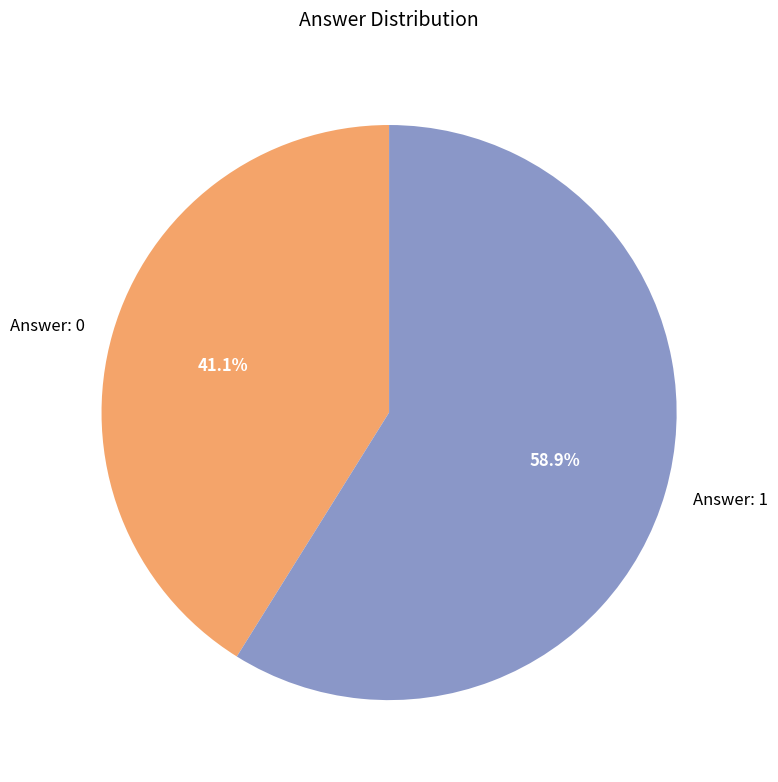

How much of the chart is everything except Answer: 1?

41.1%